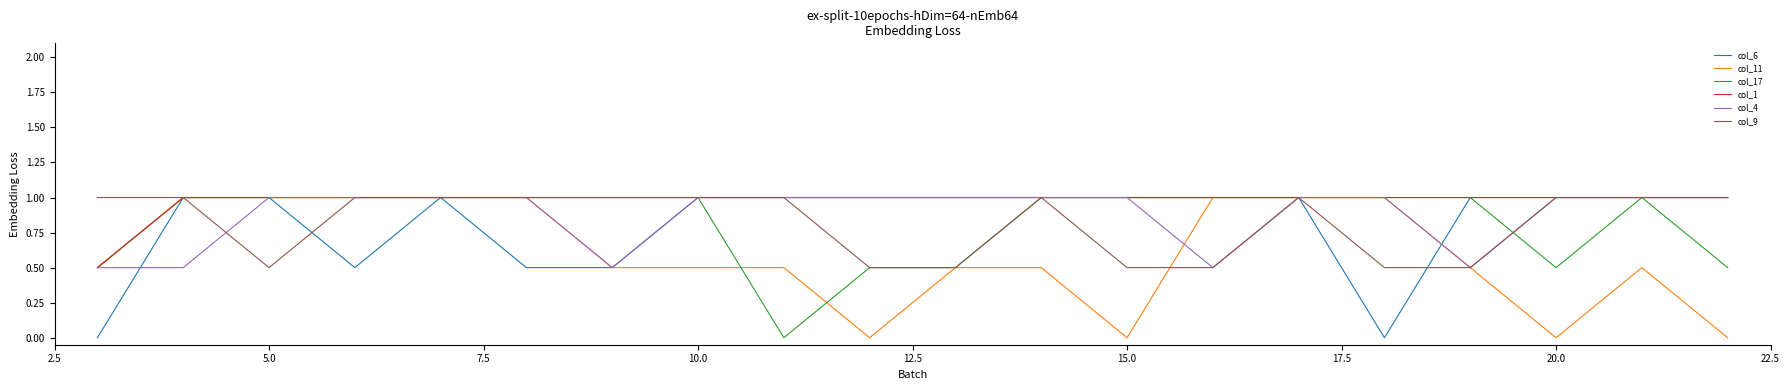

What is the minimum value for col_9?

0.5